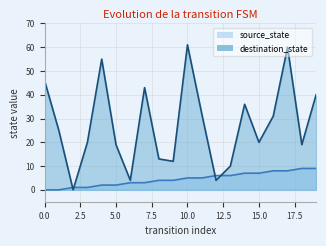

What is the average value of the destination_state series?

28